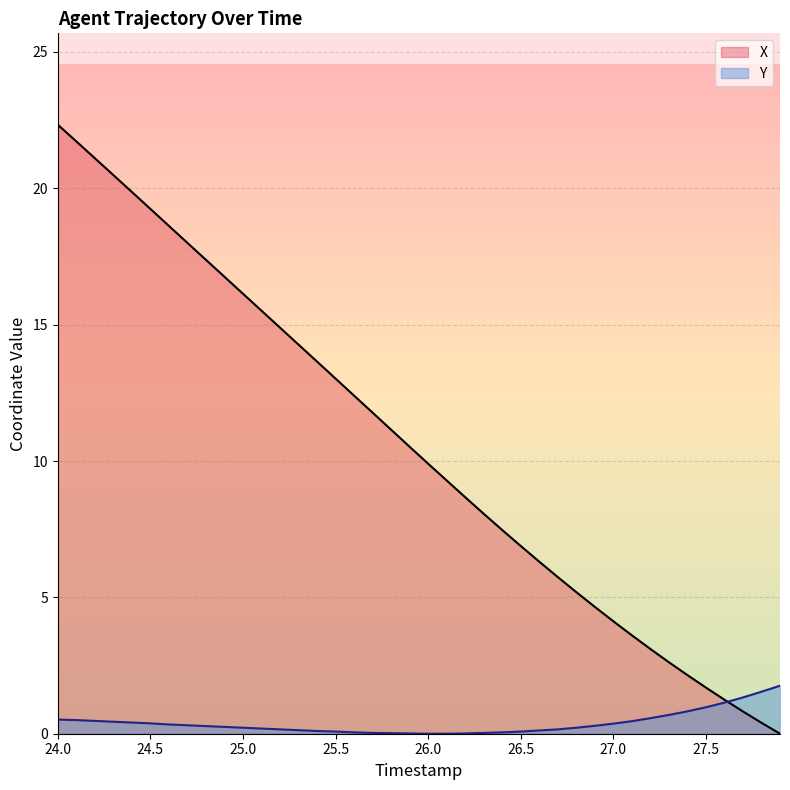

Which series ends up on top after the final intersection of Y and X?

Y